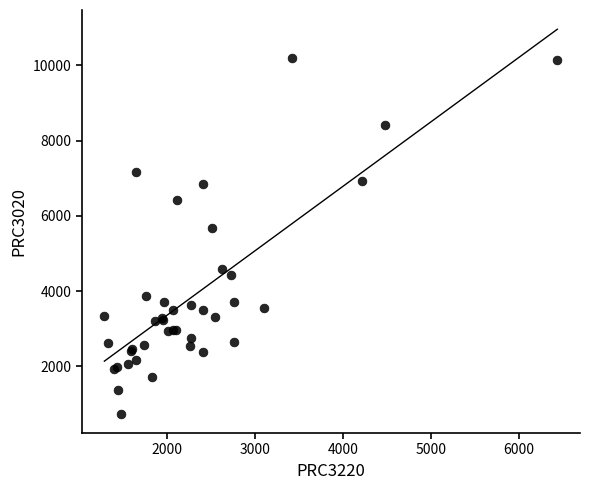

What Y value in the scatter plot is closest to 5469?

5679